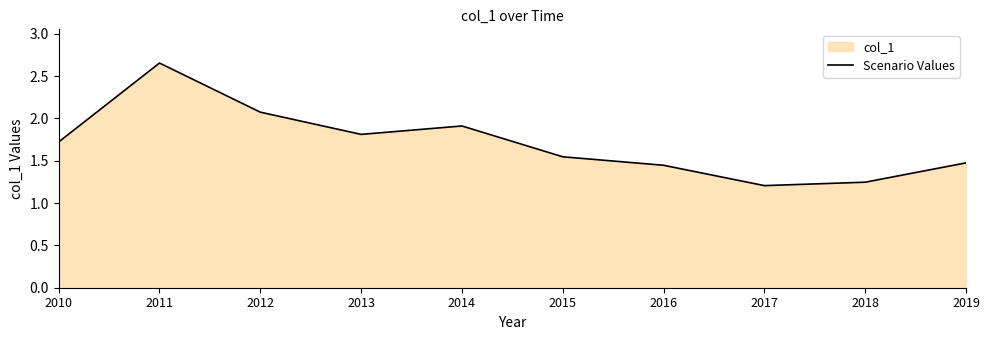

At which label is the value closest to 1?

2017